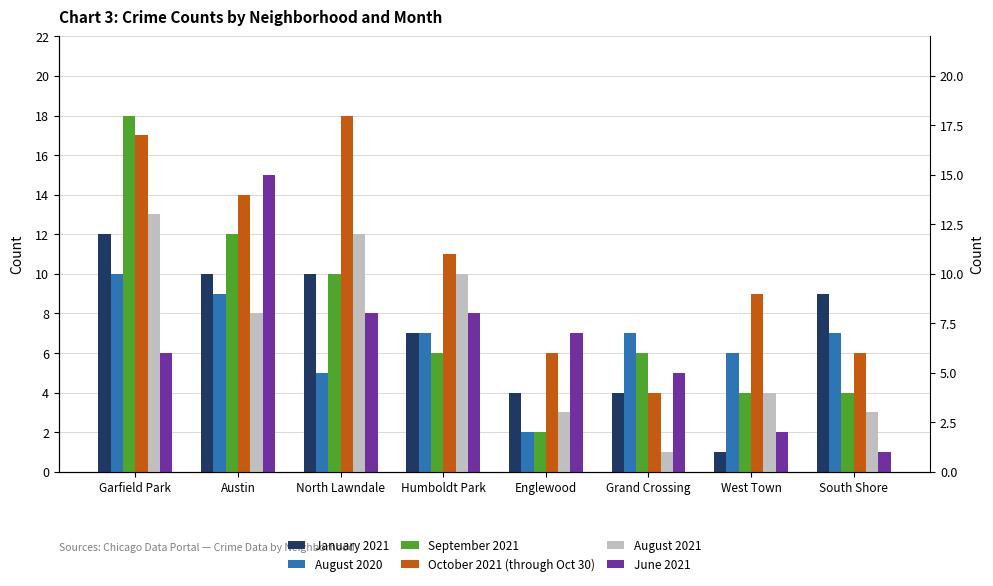

At which label does June 2021 reach its peak?

Austin